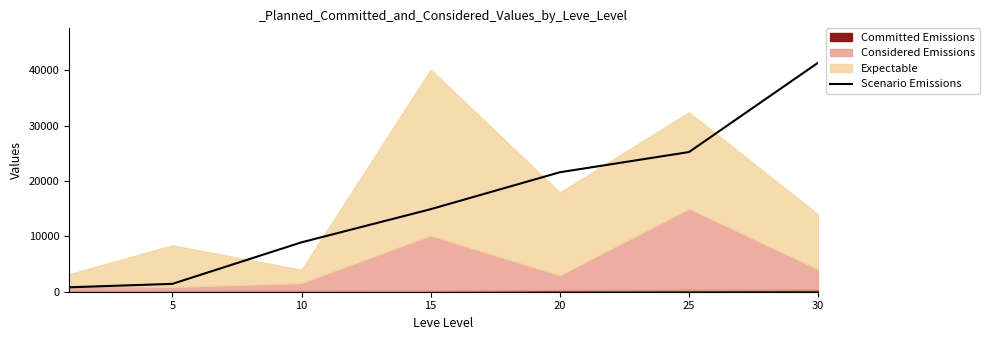

The value of Scenario Emissions at 25 is 34849. True or false?

False